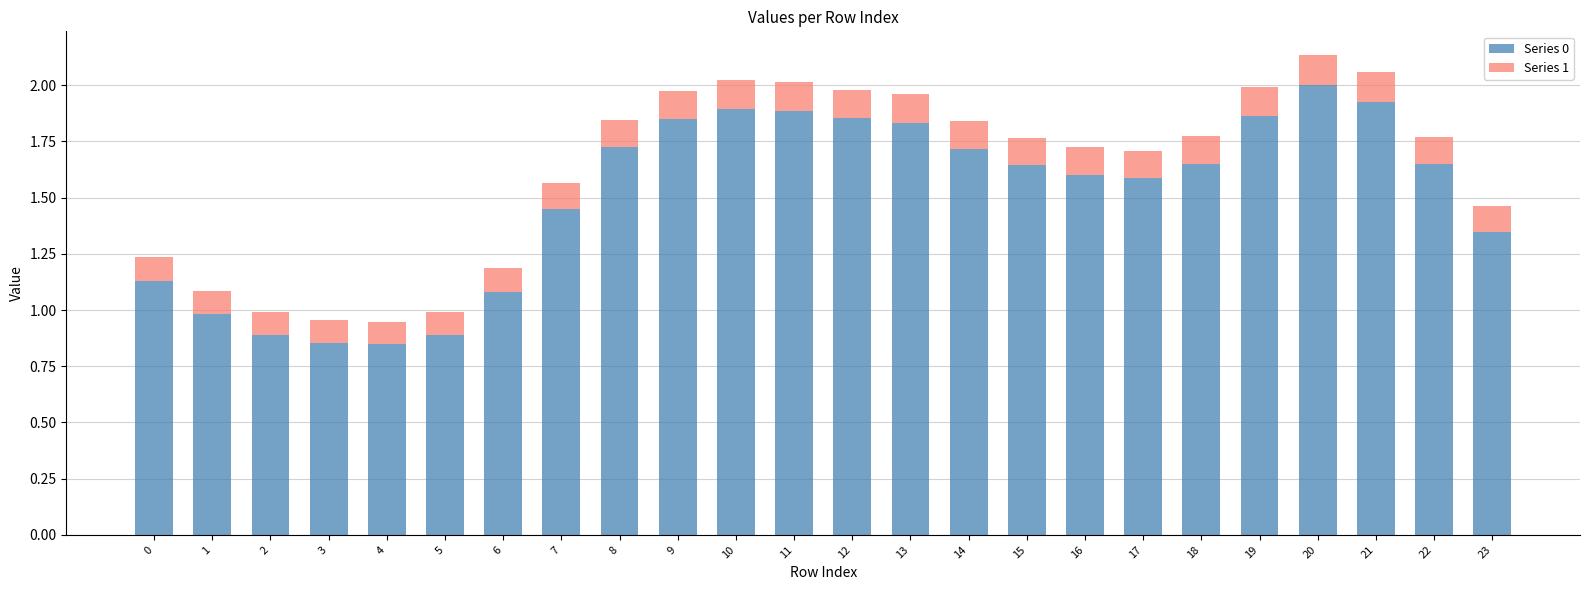

Are the bars horizontal?

No